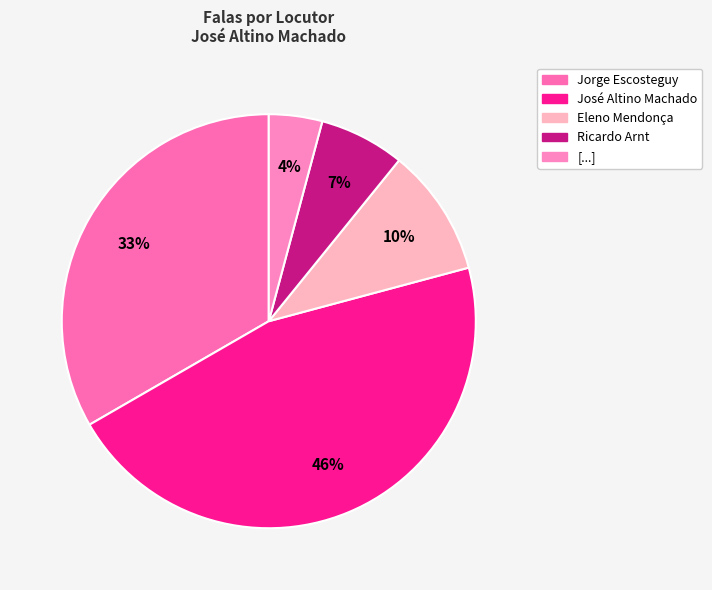

Approximately how many times larger is the value at Ricardo Arnt compared to Jorge Escosteguy?

0.2